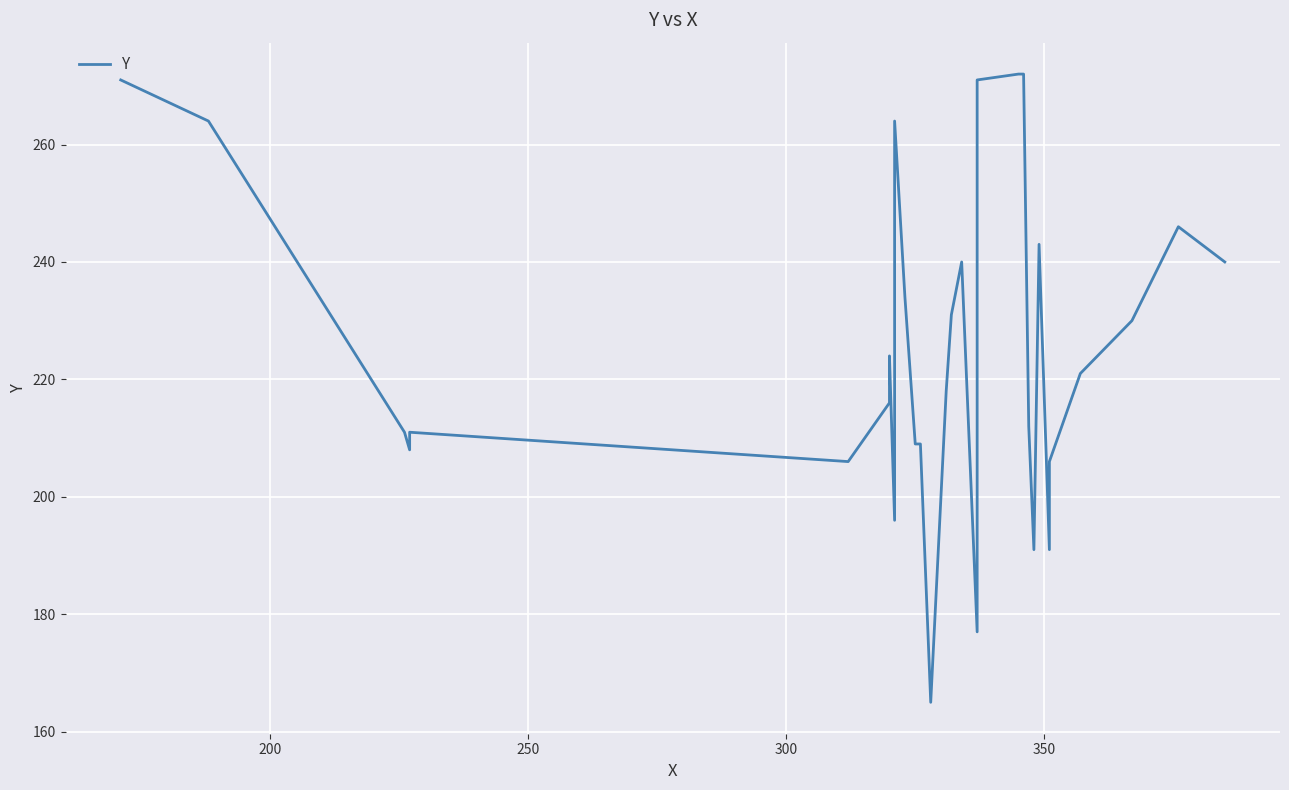

How many categories are shown in the chart?

30